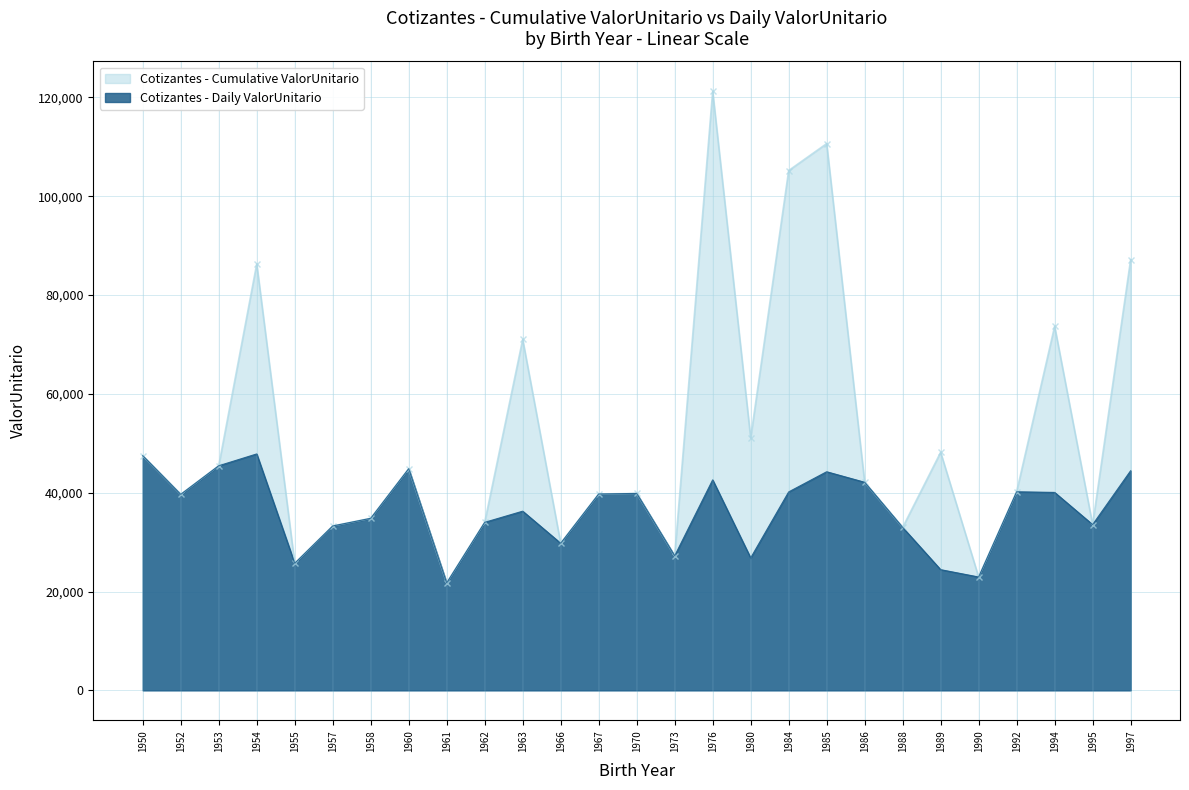

Which has a higher value, 1967 or 1963?

1963